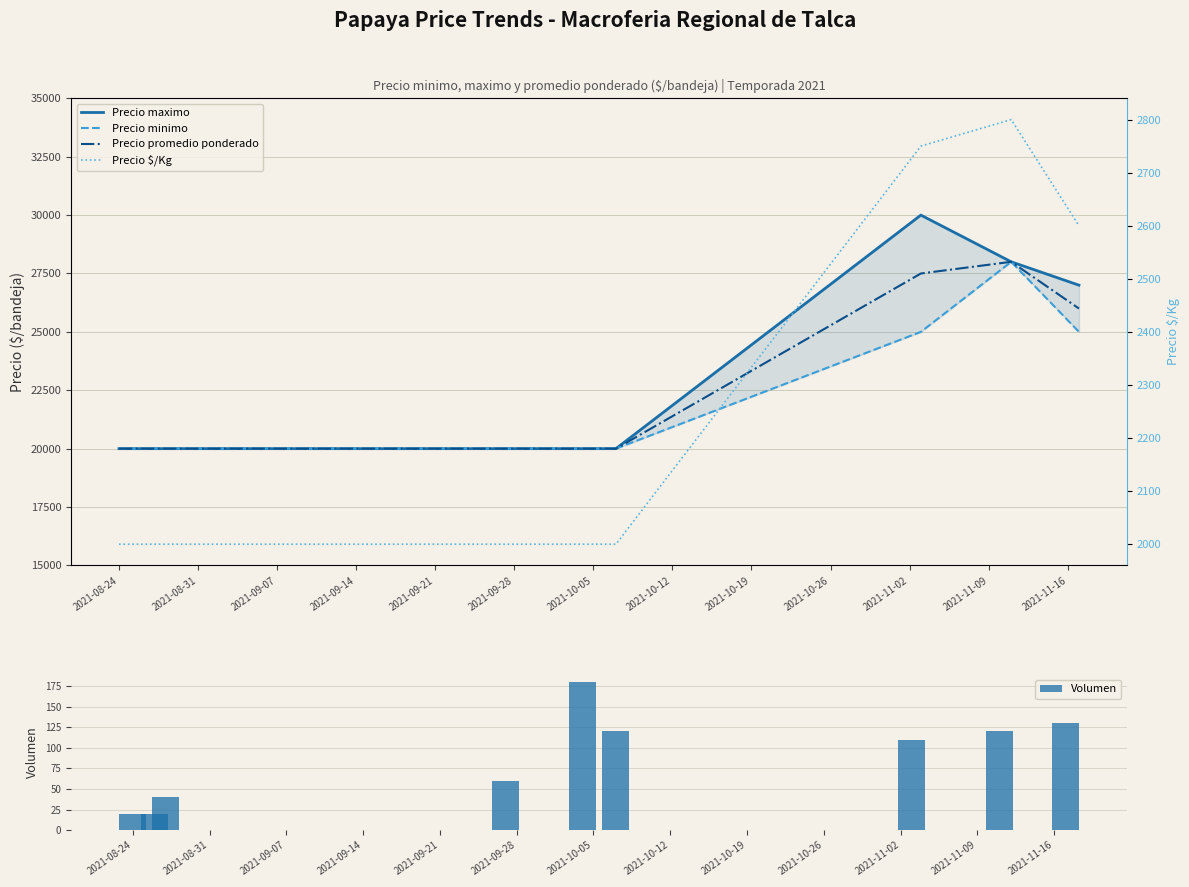

What is the value of the Precio promedio ponderado bar at the 6th from the left?

20000